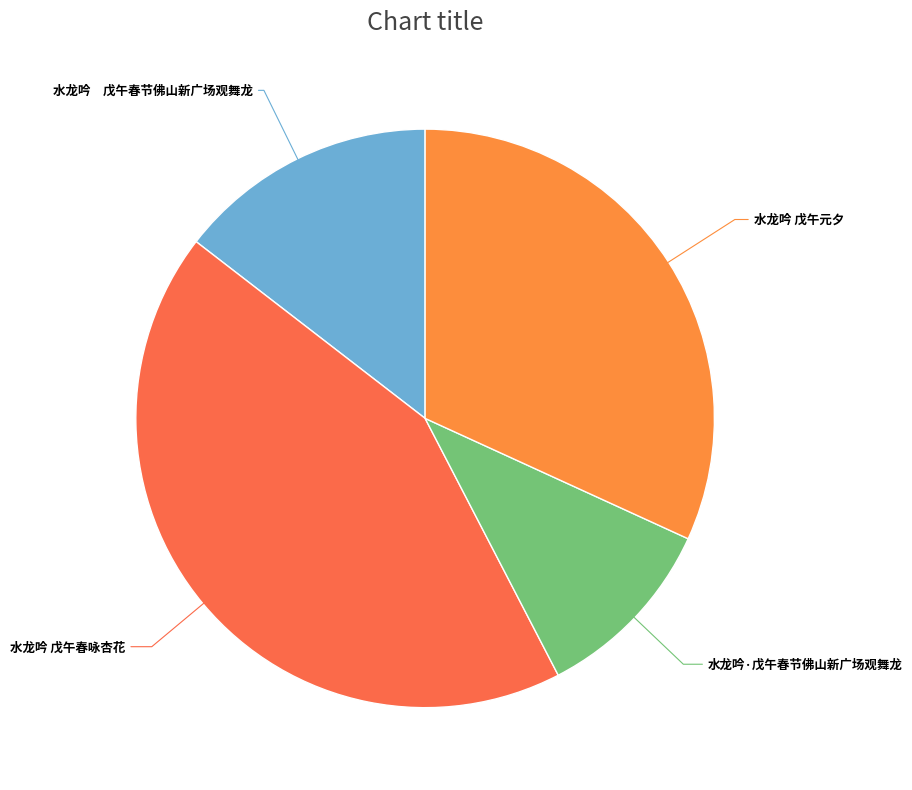

How many segments does this pie chart have?

4